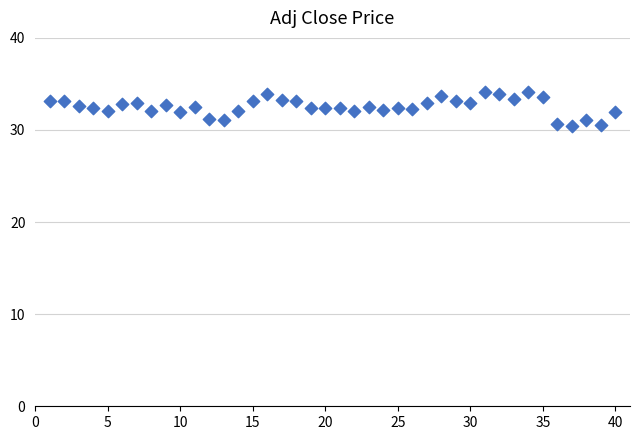

What is the range of Y values (max minus min)?

3.7